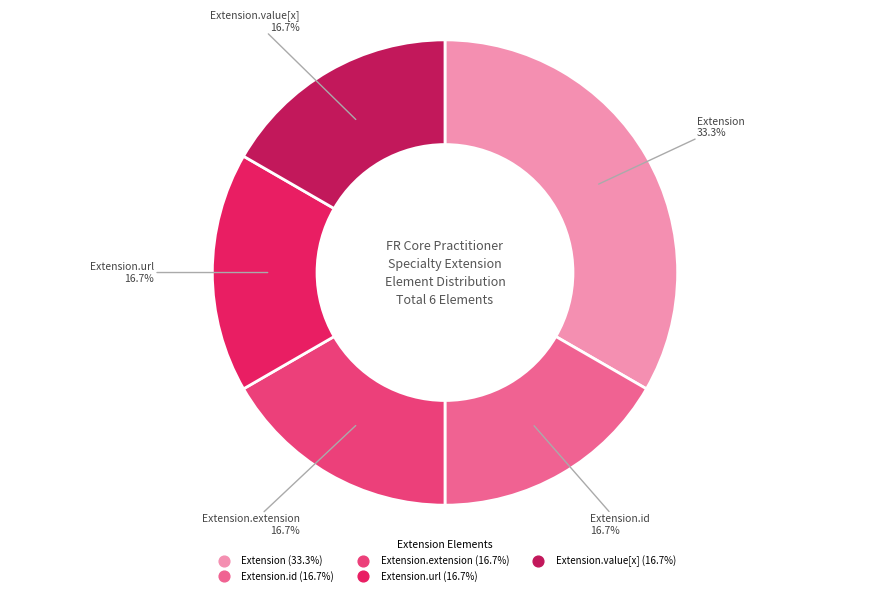

Is there any slice that represents more than half of the pie?

No